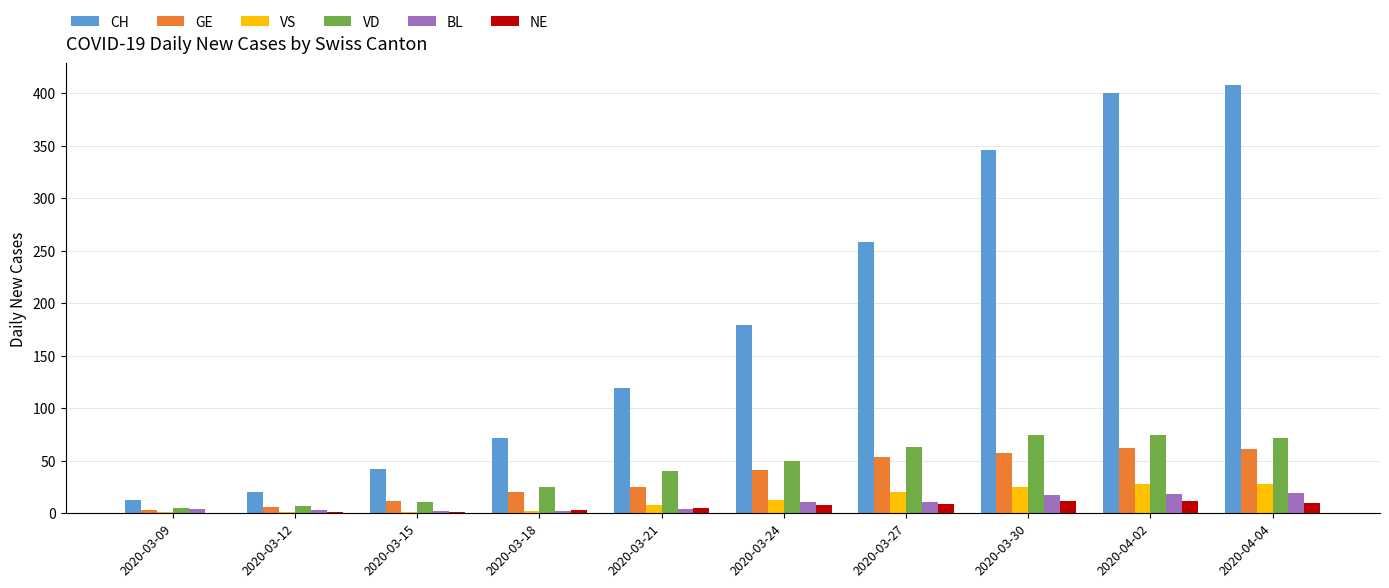

What is the approximate value of BL at 2020-04-04, to the nearest 10?

20